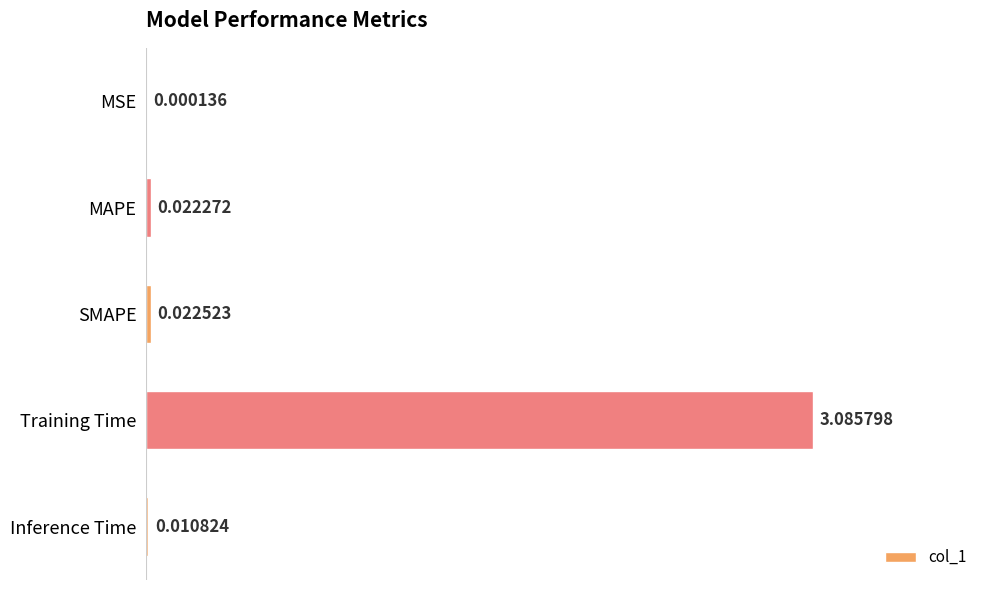

Which category has the highest value across all series?

Training Time